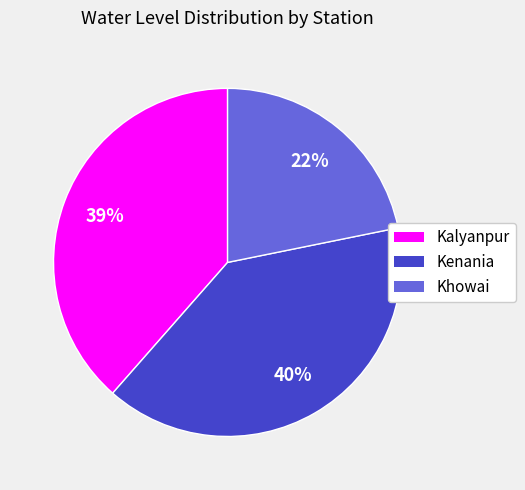

Is it true that Khowai is 22% of the pie?

True